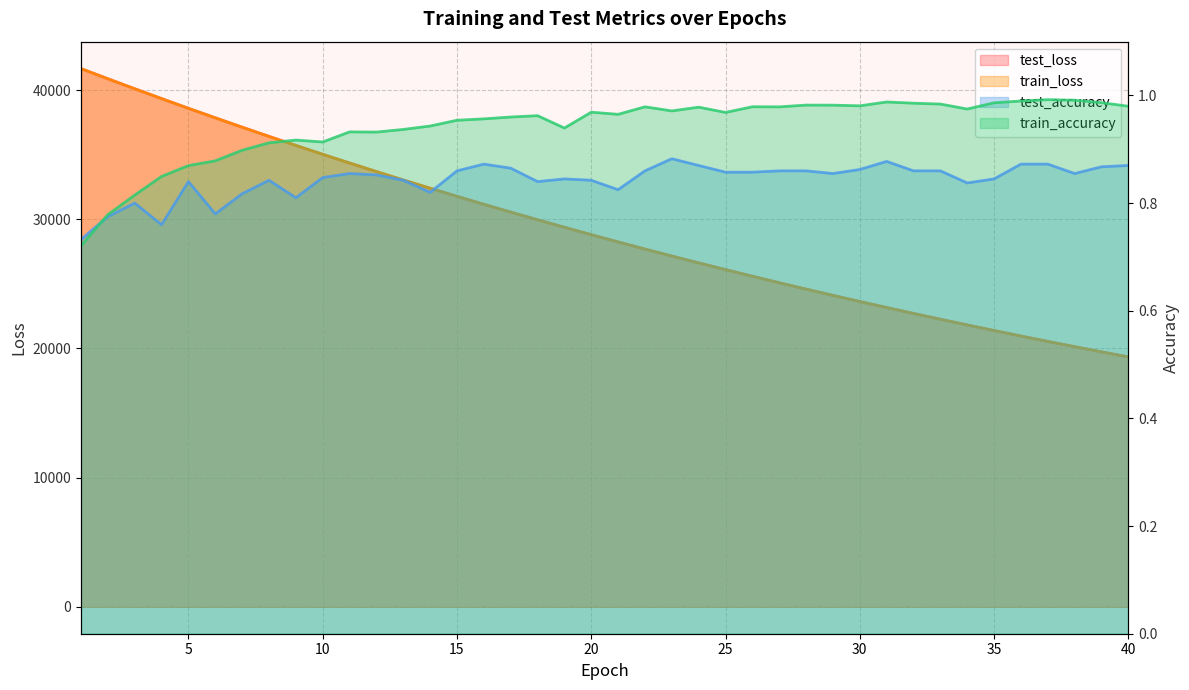

True or false: test_accuracy has a value of 0.5 at 4.

False